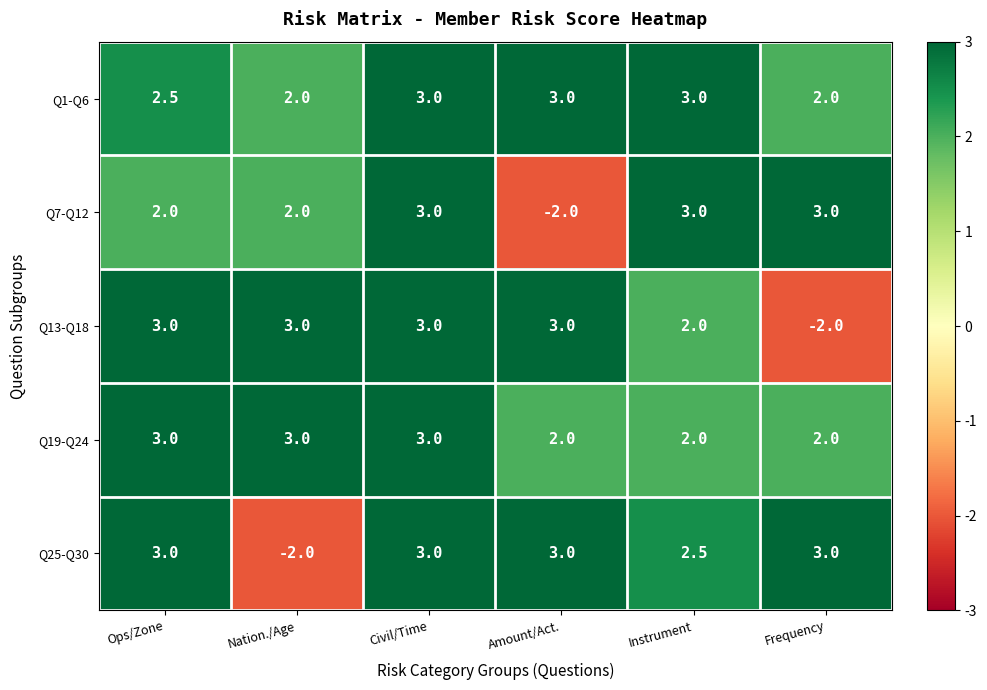

Count the number of categories in the chart.

6